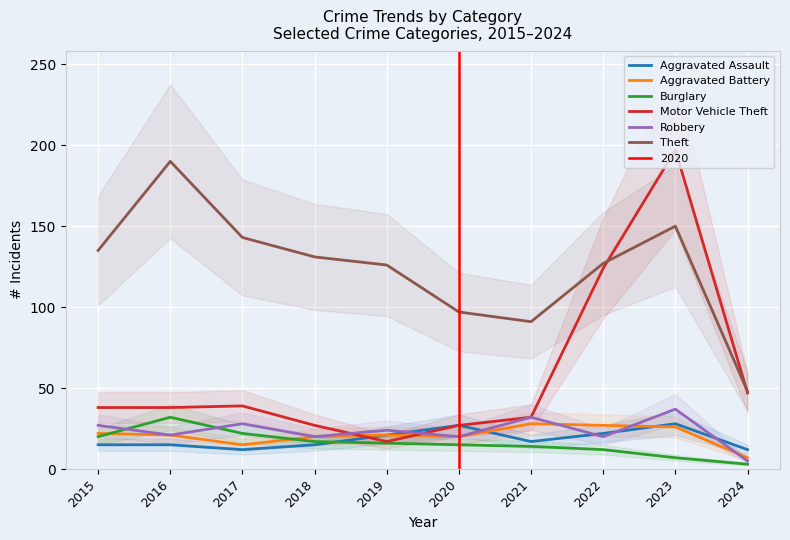

How many data points in Robbery are above 24?

4